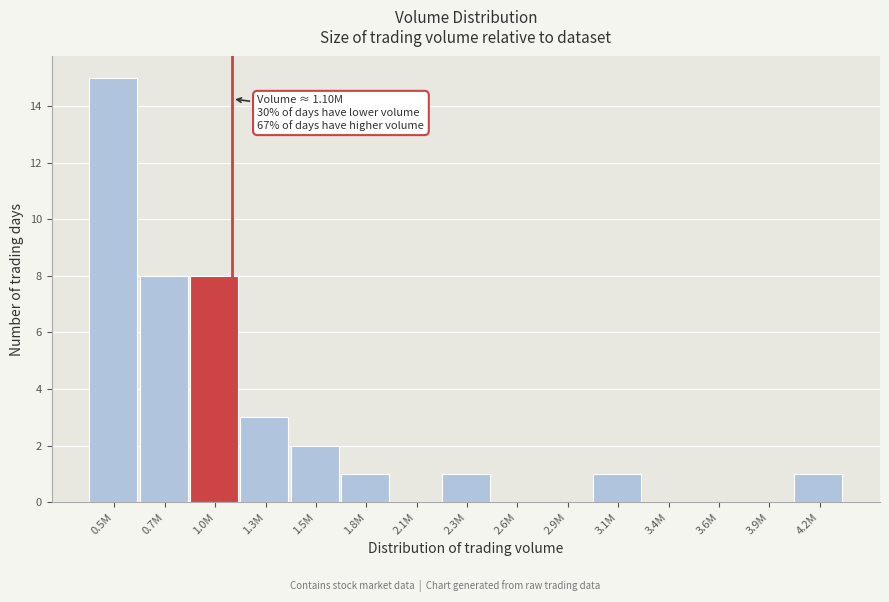

Reading left to right, list all the values displayed in this chart.

0.5M=15	0.7M=8	1.0M=8	1.3M=3	1.5M=2	1.8M=1	2.1M=0	2.3M=1	2.6M=0	2.9M=0	3.1M=1	3.4M=0	3.6M=0	3.9M=0	4.2M=1